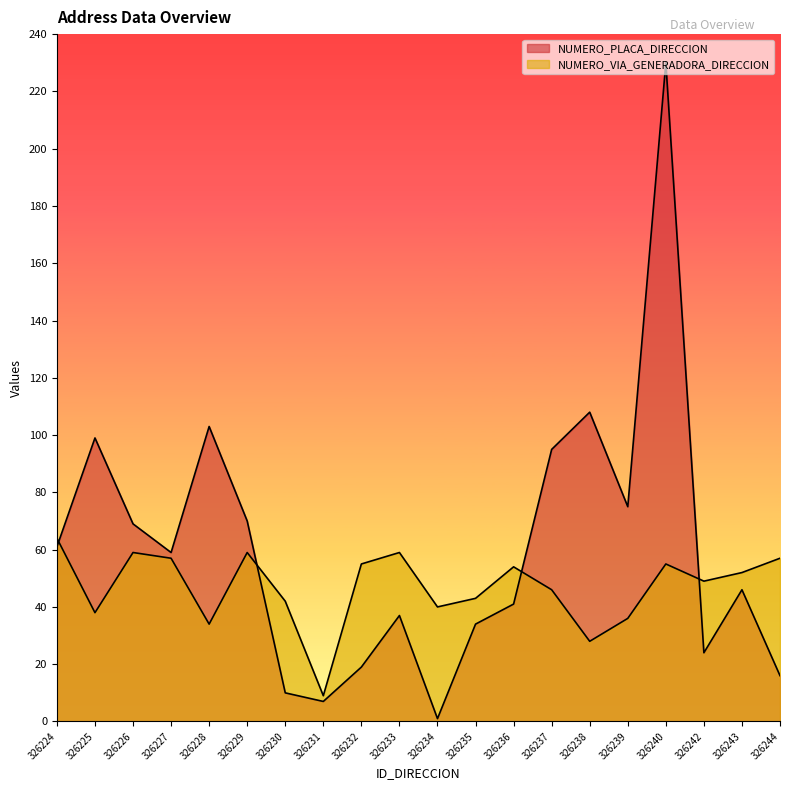

Where does the NUMERO_PLACA_DIRECCION series first go above 59?

326224